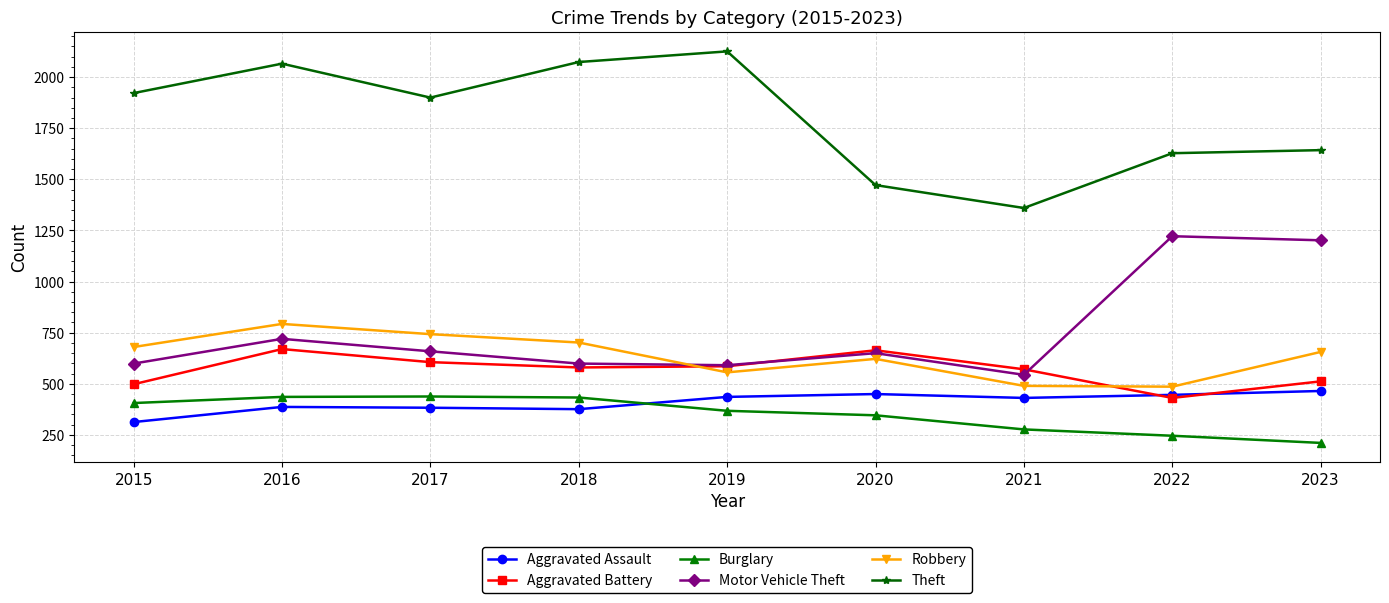

What are all the series names shown in the legend?

Aggravated Assault, Aggravated Battery, Burglary, Motor Vehicle Theft, Robbery, Theft